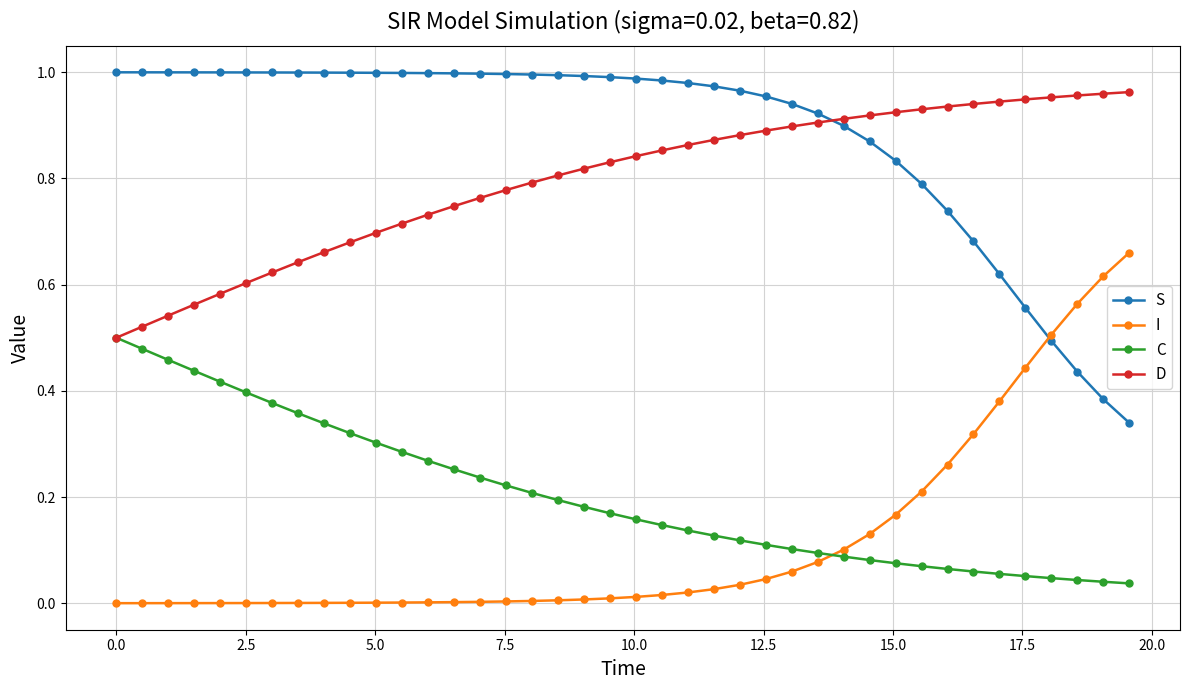

True or false: S and C intersect in this chart.

False